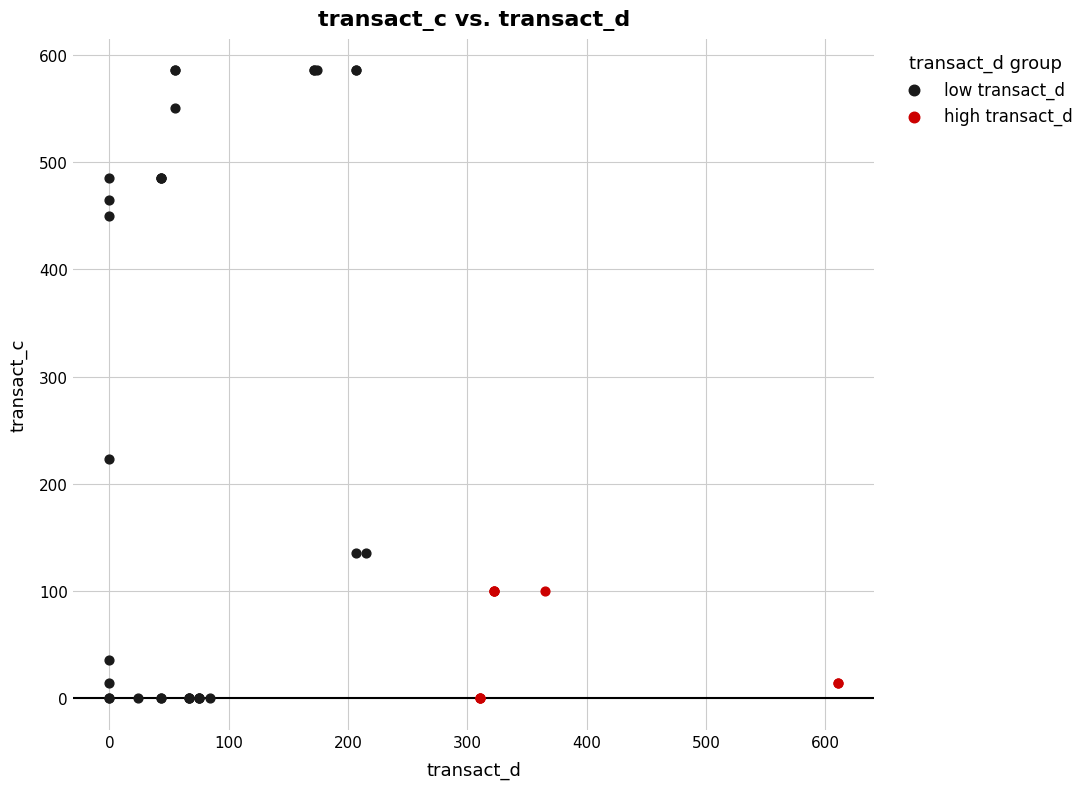

What are all the series names shown in the legend?

low transact_d, high transact_d